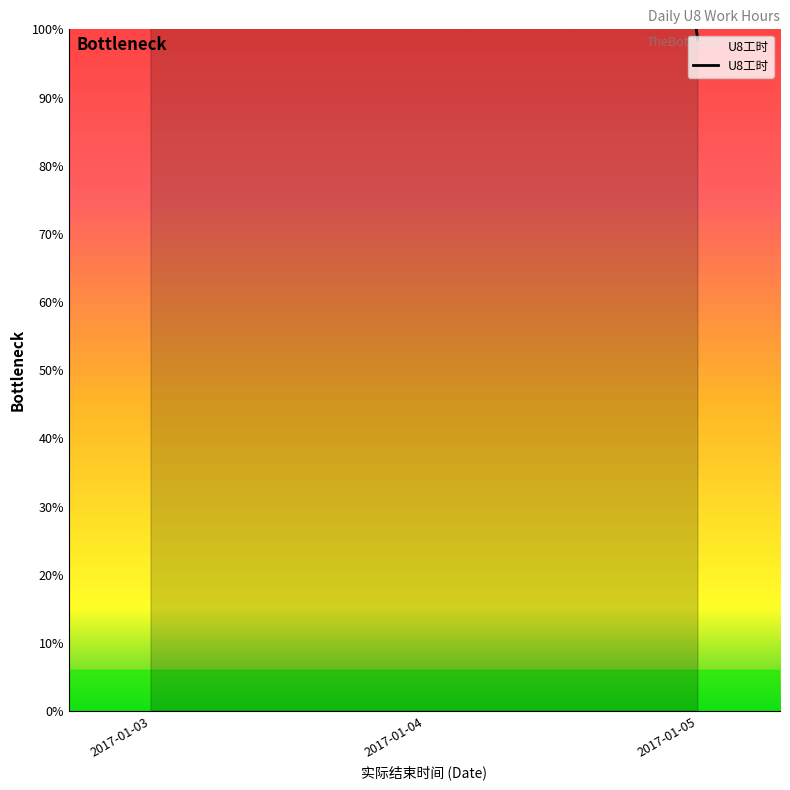

What is the difference between the values at 2017-01-03 and 2017-01-04?

32.7